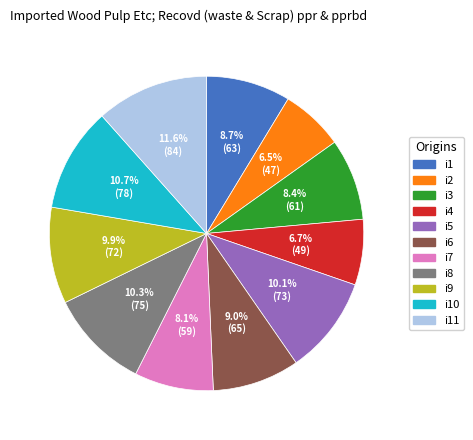

How many segments does this pie chart have?

11